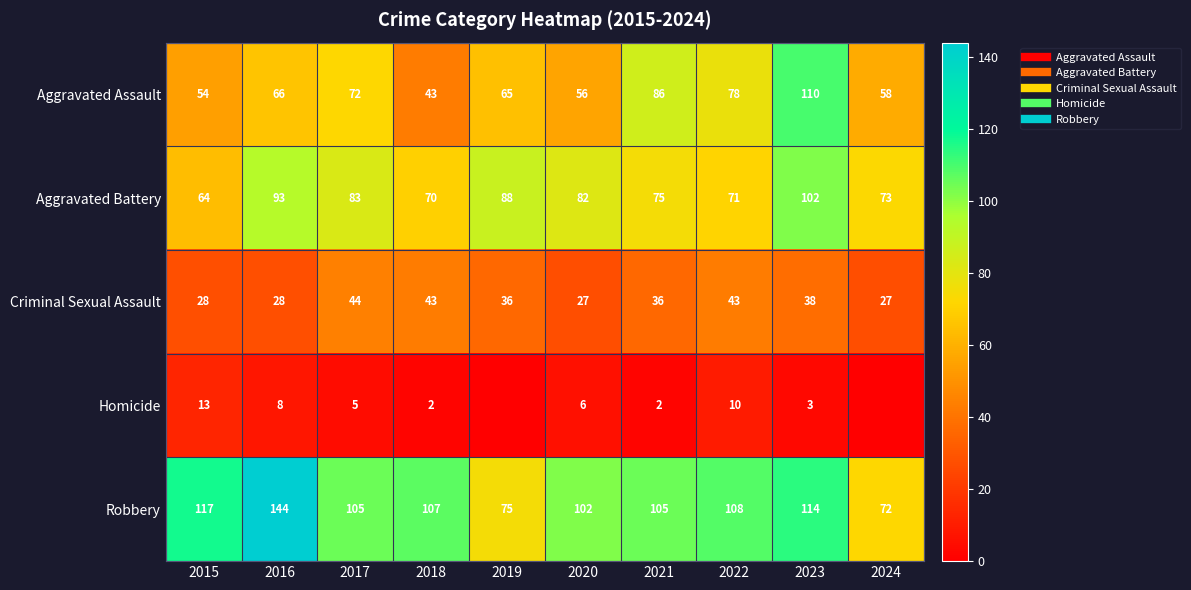

The Robbery series shows 172 at 2022. True or false?

False